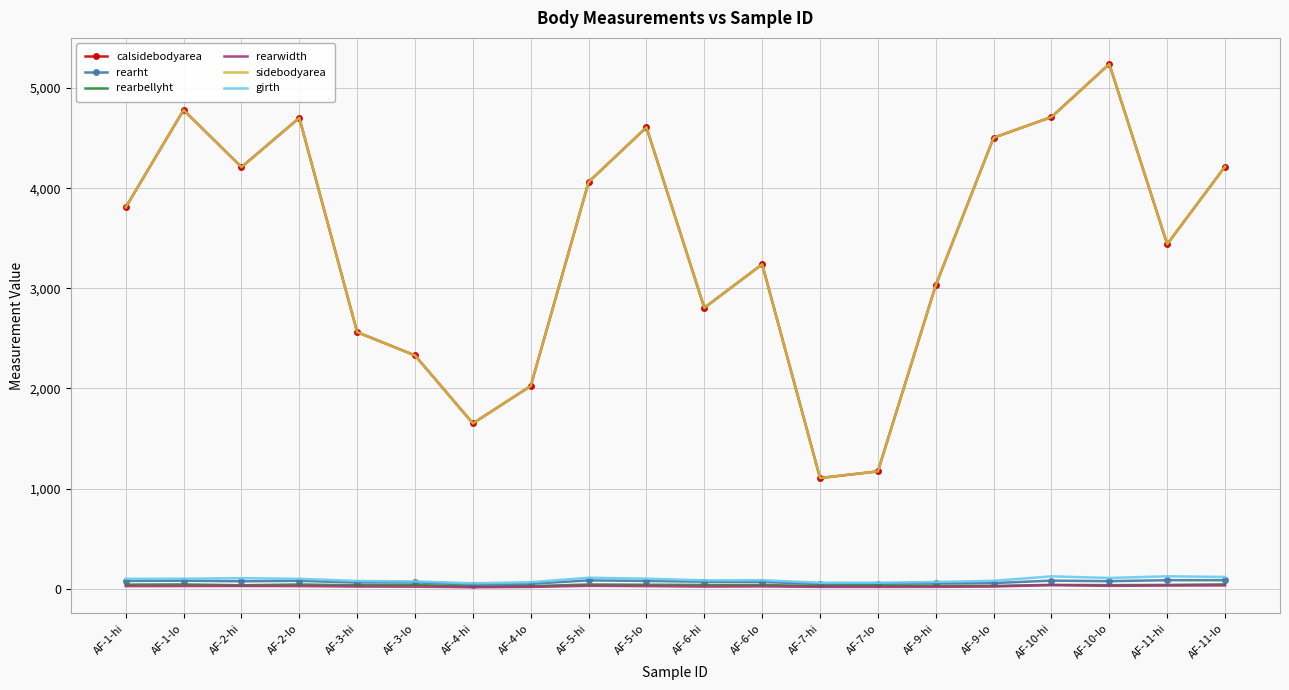

True or false: girth has more than 2 points higher than both neighbors.

True